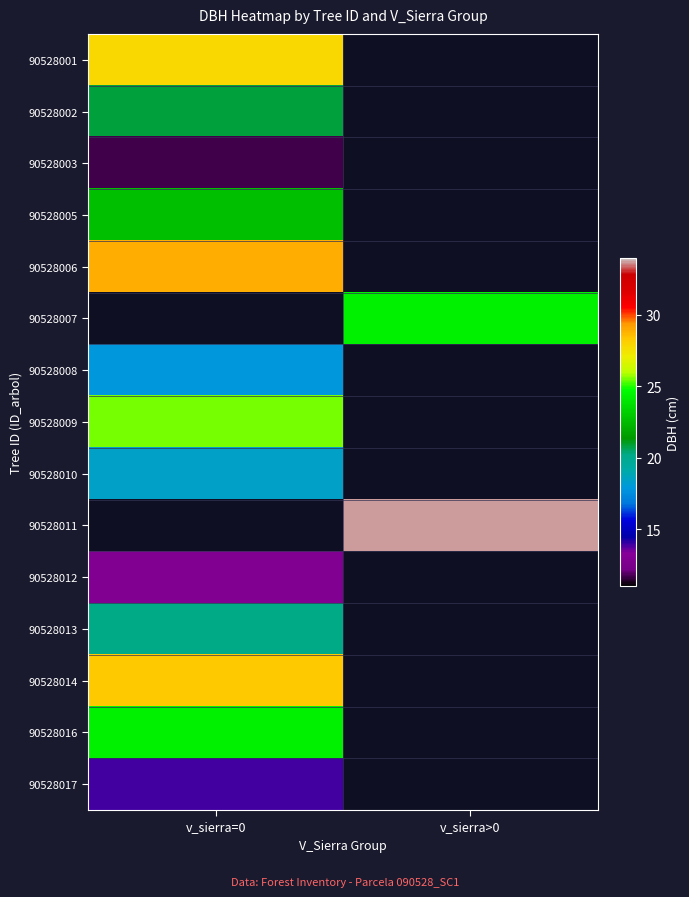

At how many categories does at least one series exceed 28?

2